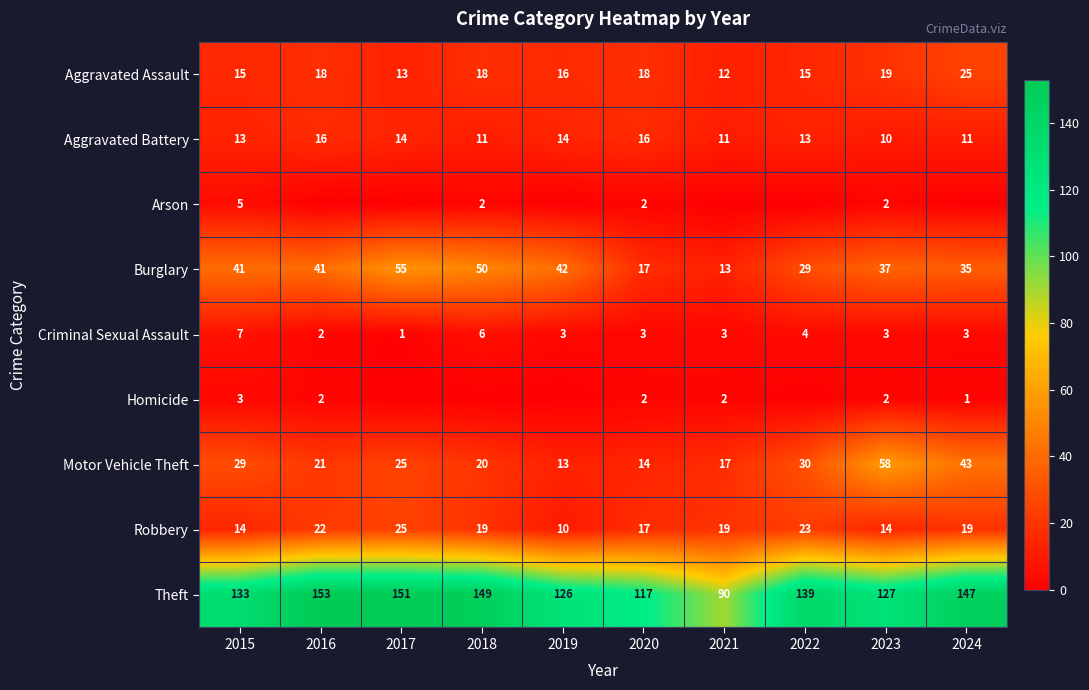

What is the total value across all series at 2023?

272